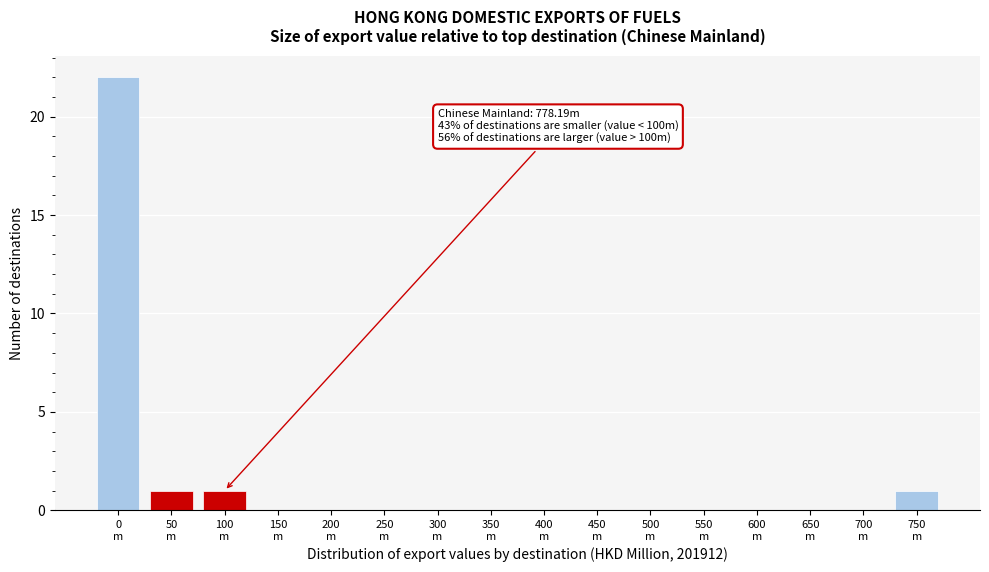

What is the greatest value displayed?

22